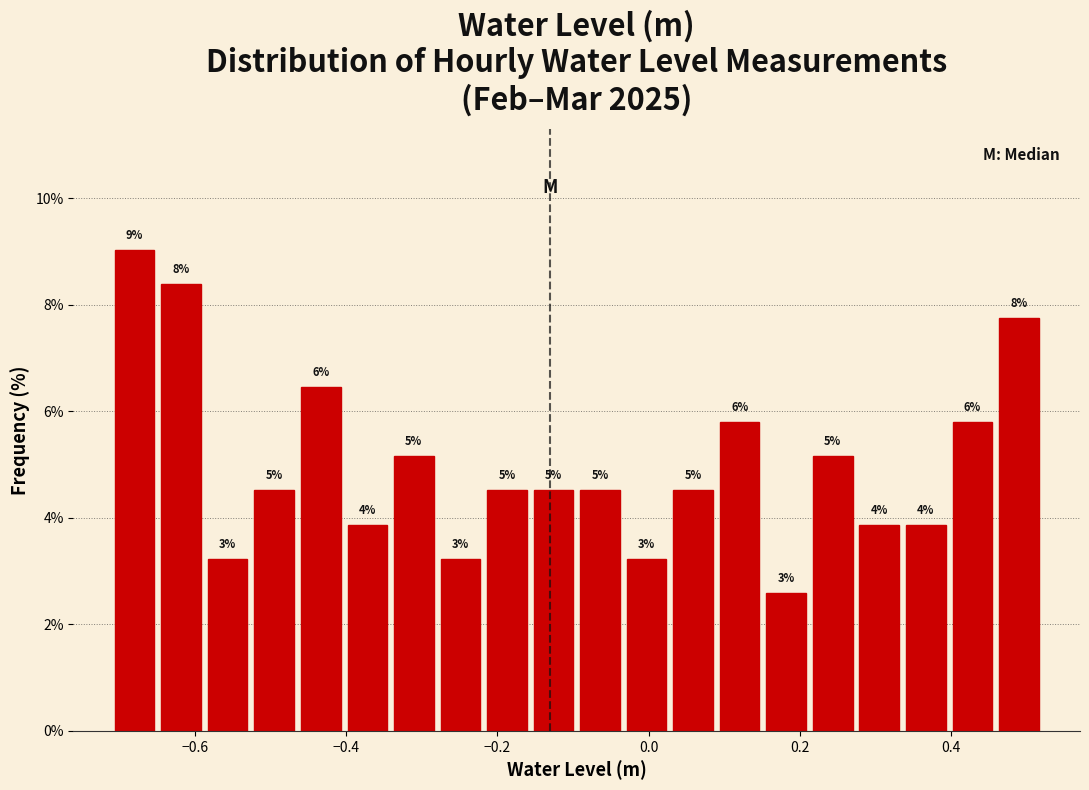

Around what value on the x-axis is the tallest bar? Give the approximate position of its centre, as read against the axis.

-0.68